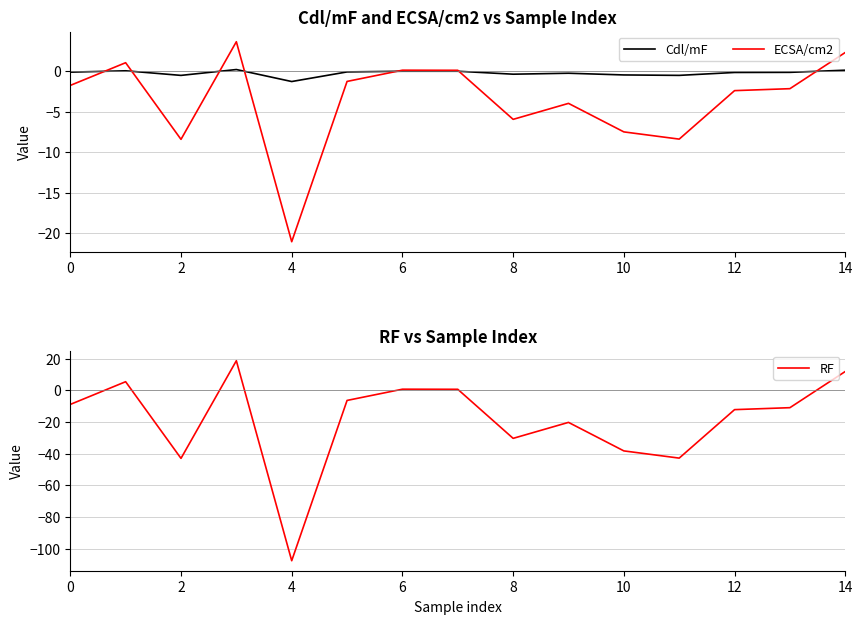

What is the highest value of the ECSA/cm2 series?

3.7